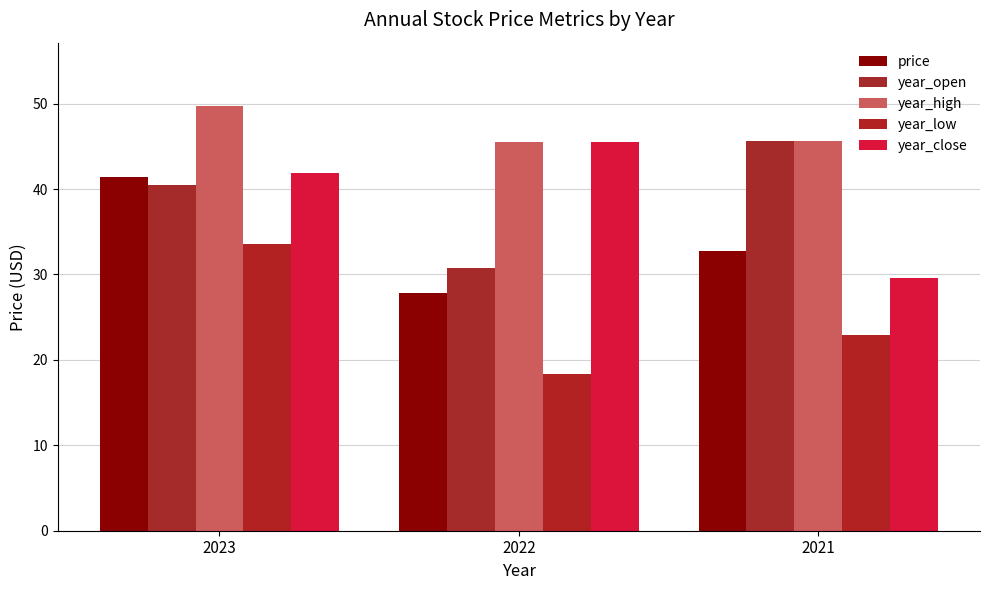

What is the spread (max minus min) of values at 2023?

16.1